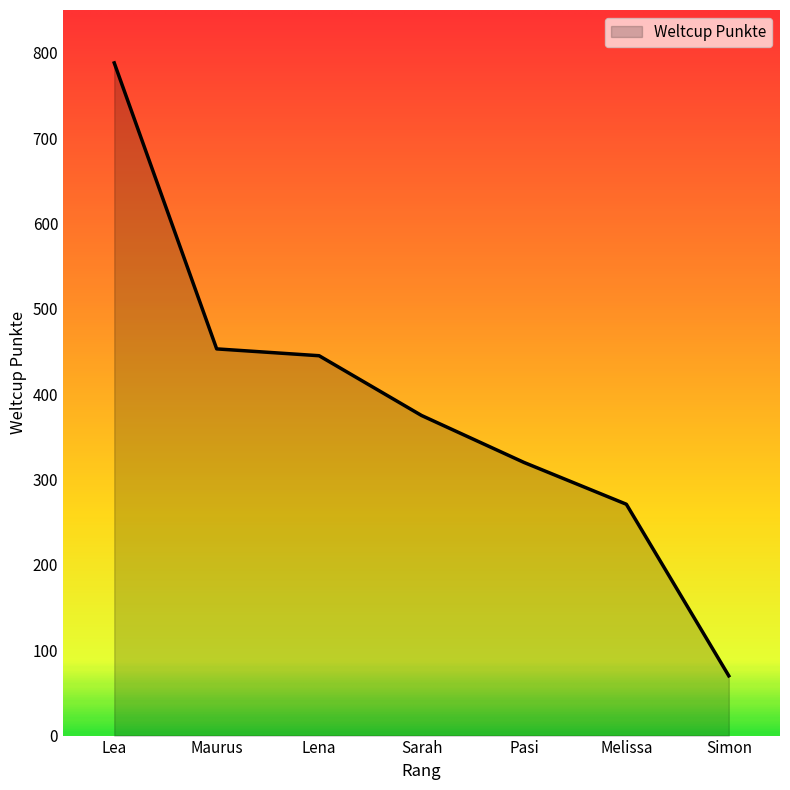

What is the maximum value shown in the chart?

788